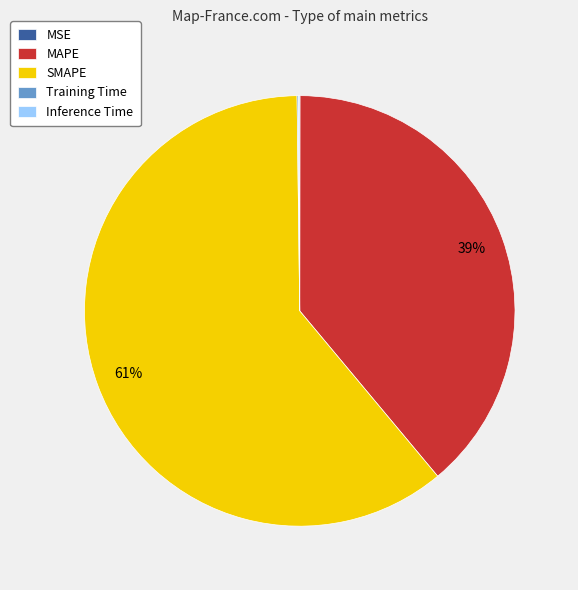

Which slice is the largest?

SMAPE